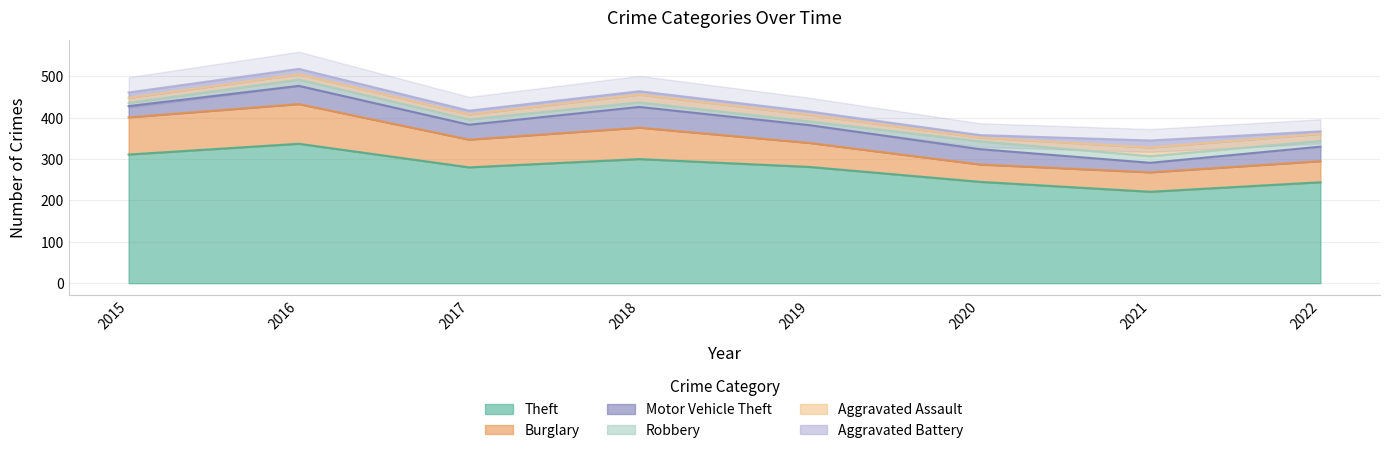

Read the Robbery value at 2016, to the nearest 10.

20